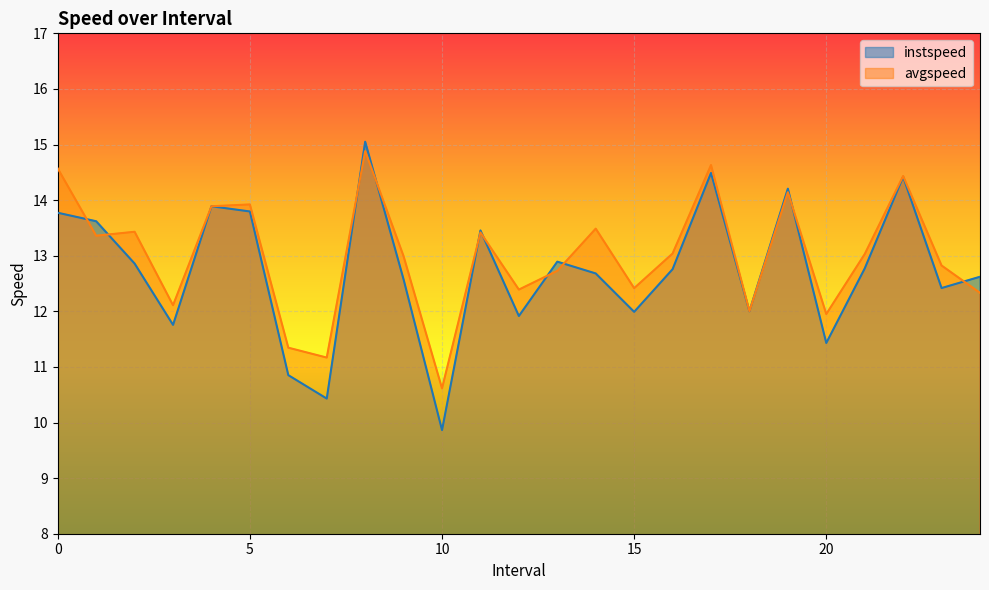

How many values in the instspeed series exceed 12?

18